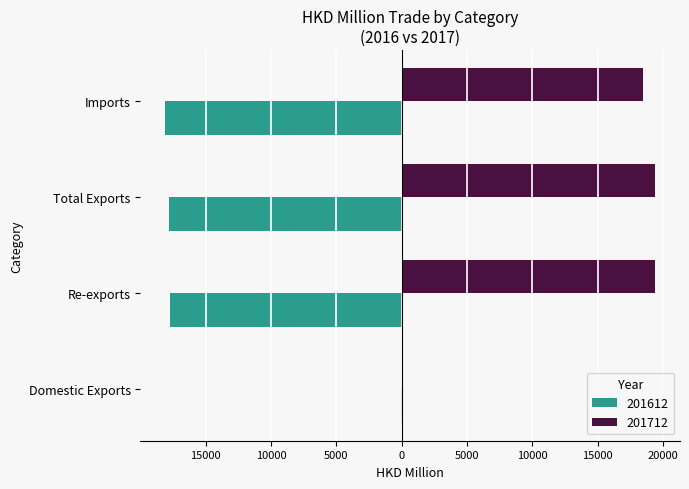

Which series has the largest total across all categories?

201712